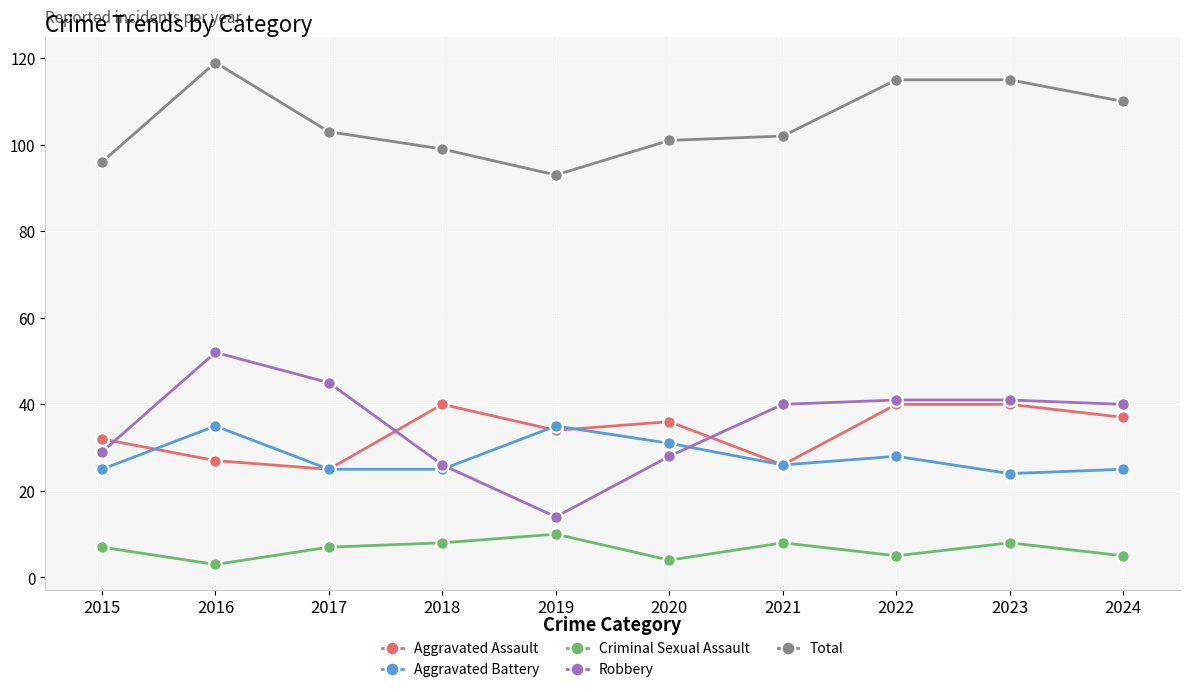

Read the Total value at 2016.

119